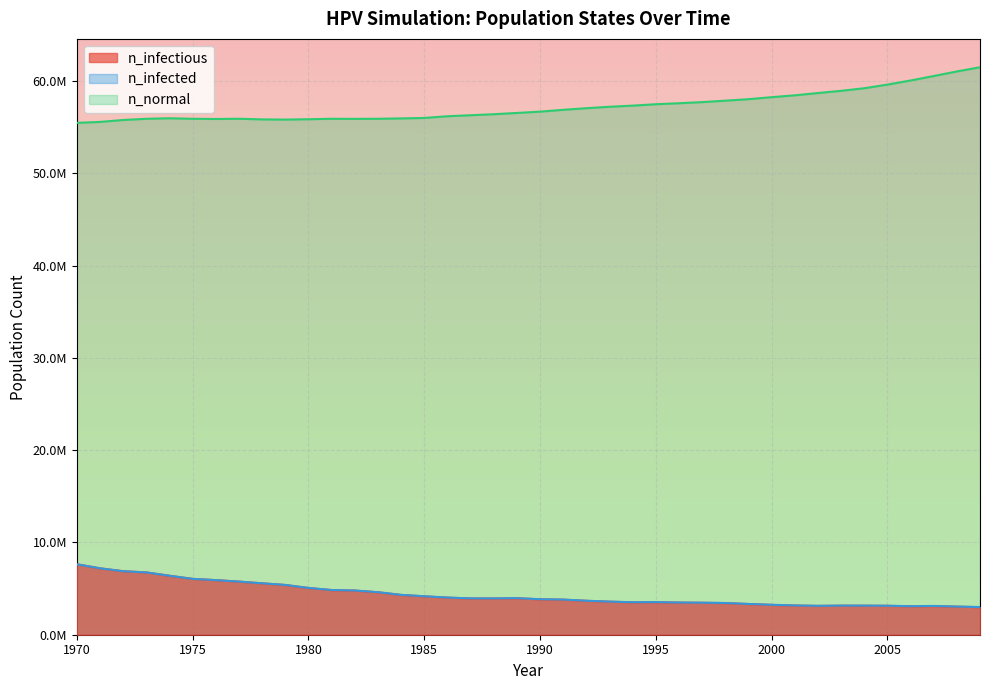

True or false: n_infected has more than 2 points higher than both neighbors.

True